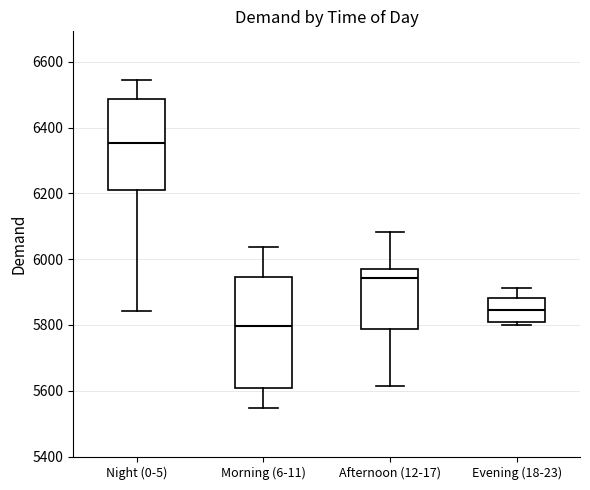

Reading left to right, read every box against the y-axis: the position of its median line, the range the box covers, and the ends of its whiskers. The values are not printed on the chart, so give them approximately, as read against the axis.

Night (0-5): median 6360, box 6220 to 6480, whiskers 5840 to 6540
Morning (6-11): median 5800, box 5600 to 5940, whiskers 5540 to 6040
Afternoon (12-17): median 5940, box 5780 to 5960, whiskers 5620 to 6080
Evening (18-23): median 5840, box 5800 to 5880, whiskers 5800 (just below the box's lower edge) to 5920